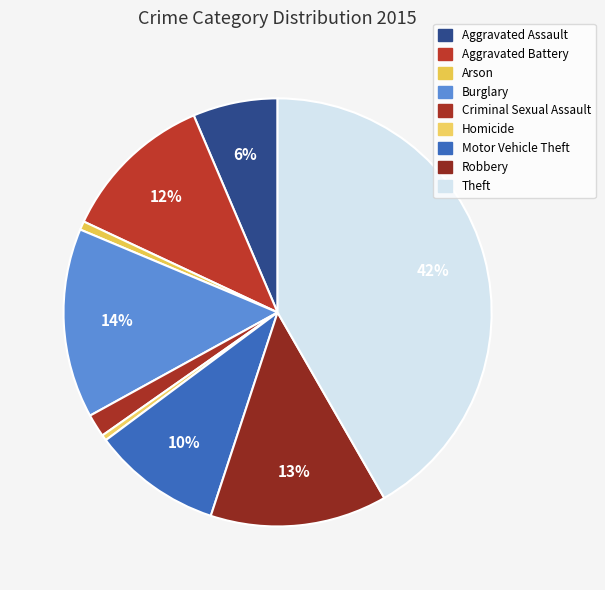

To the nearest percent, what is the combined percentage of Motor Vehicle Theft and Homicide?

10%